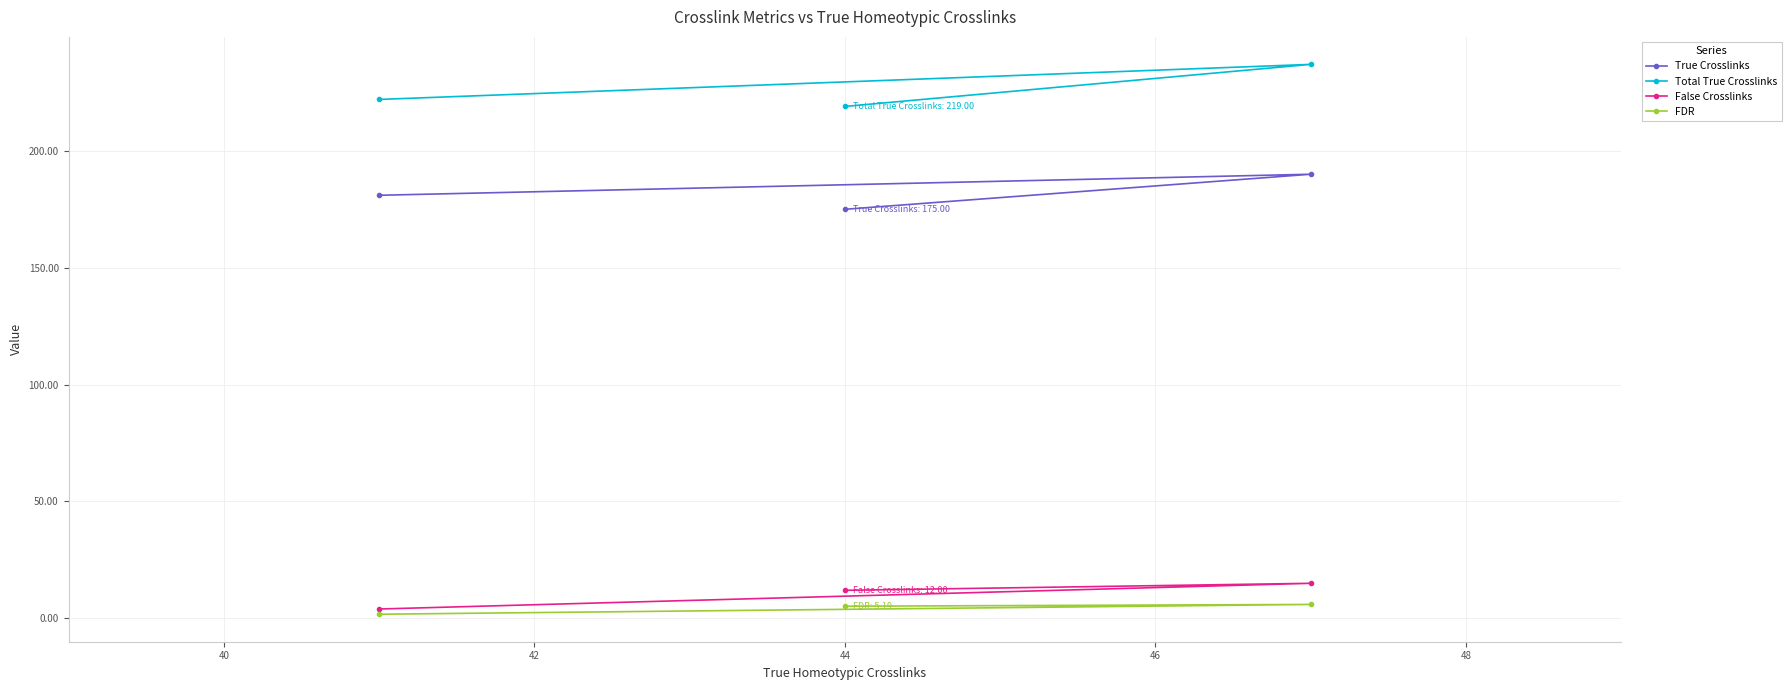

List the series in order of their peak value, highest first.

Total True Crosslinks, True Crosslinks, False Crosslinks, FDR